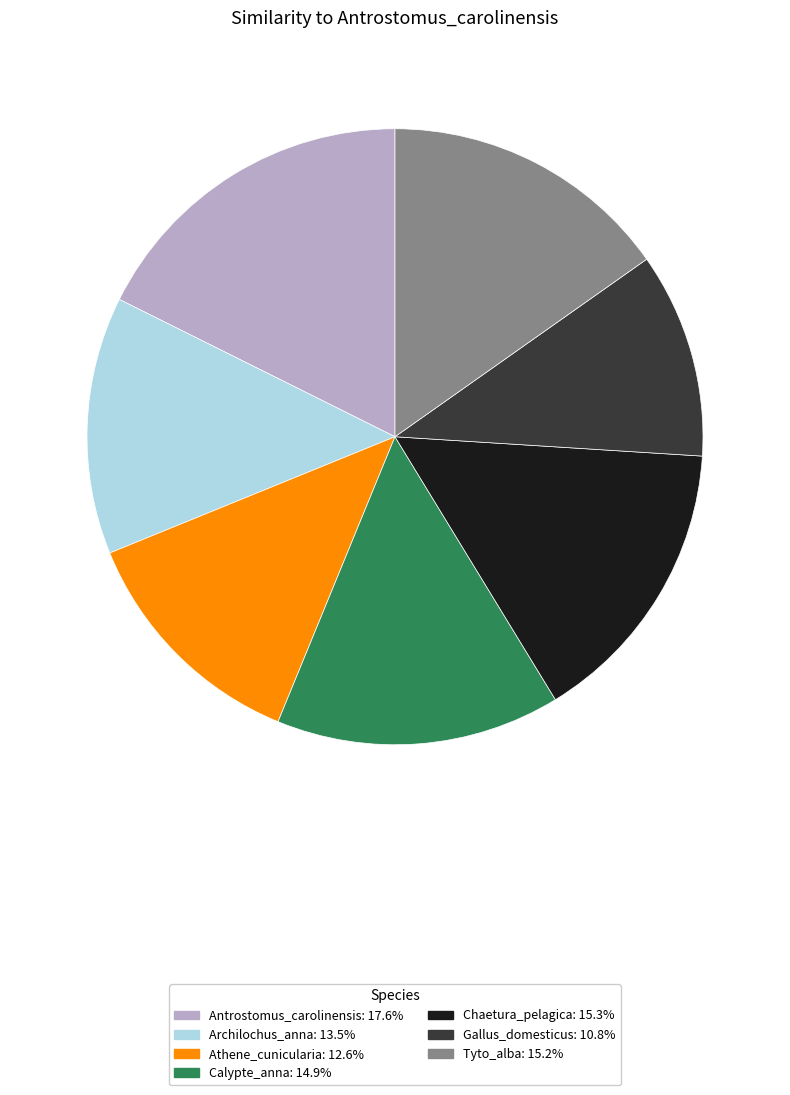

Which has a higher value, Gallus_domesticus or Tyto_alba?

Tyto_alba